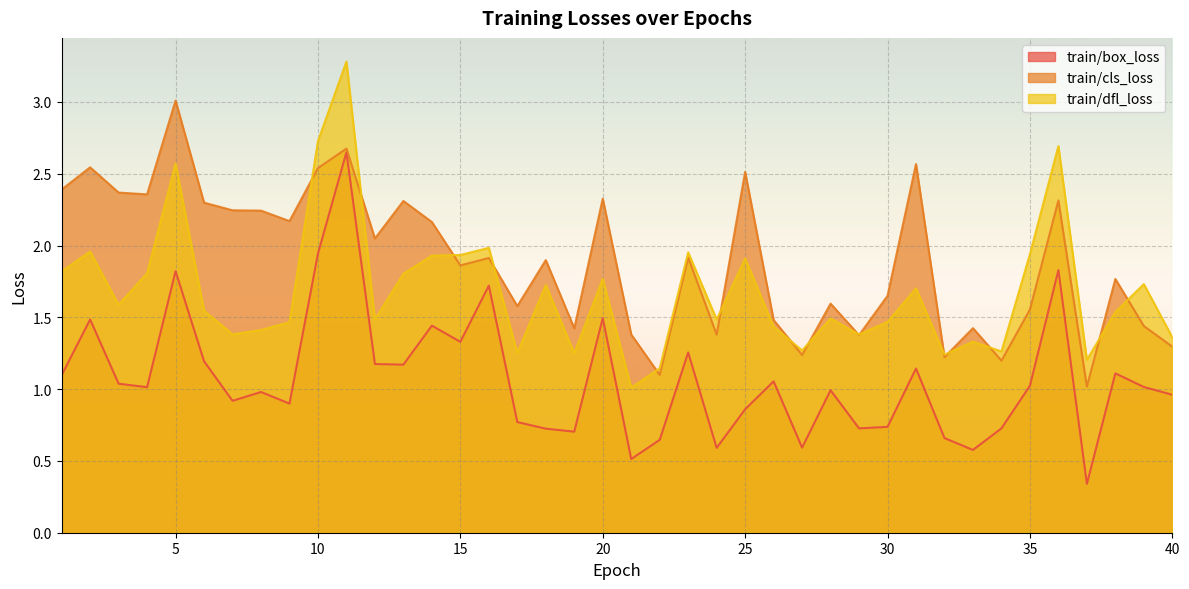

True or false: train/cls_loss has more than 0 points higher than both neighbors.

True